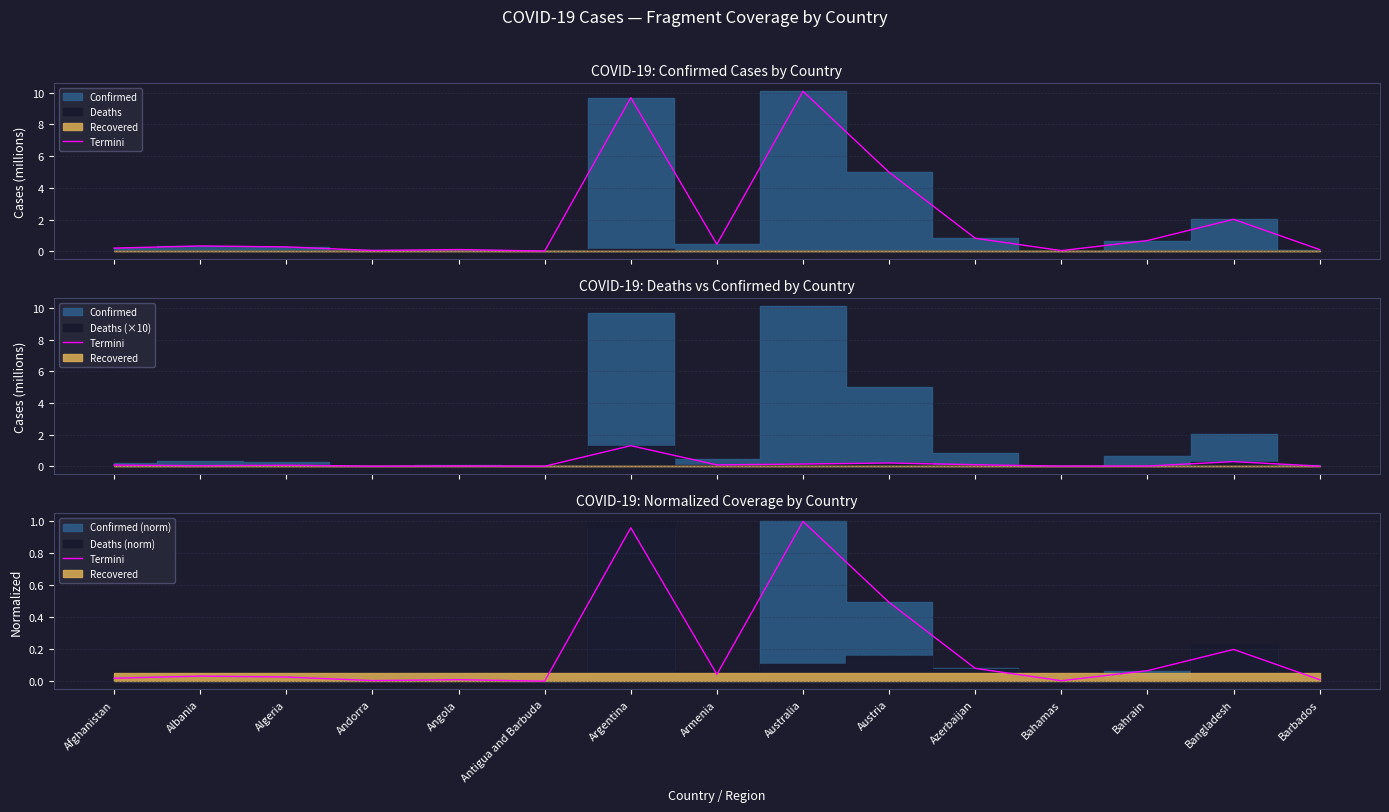

The chart shows a value of 0.2 at Bangladesh. True or false?

True